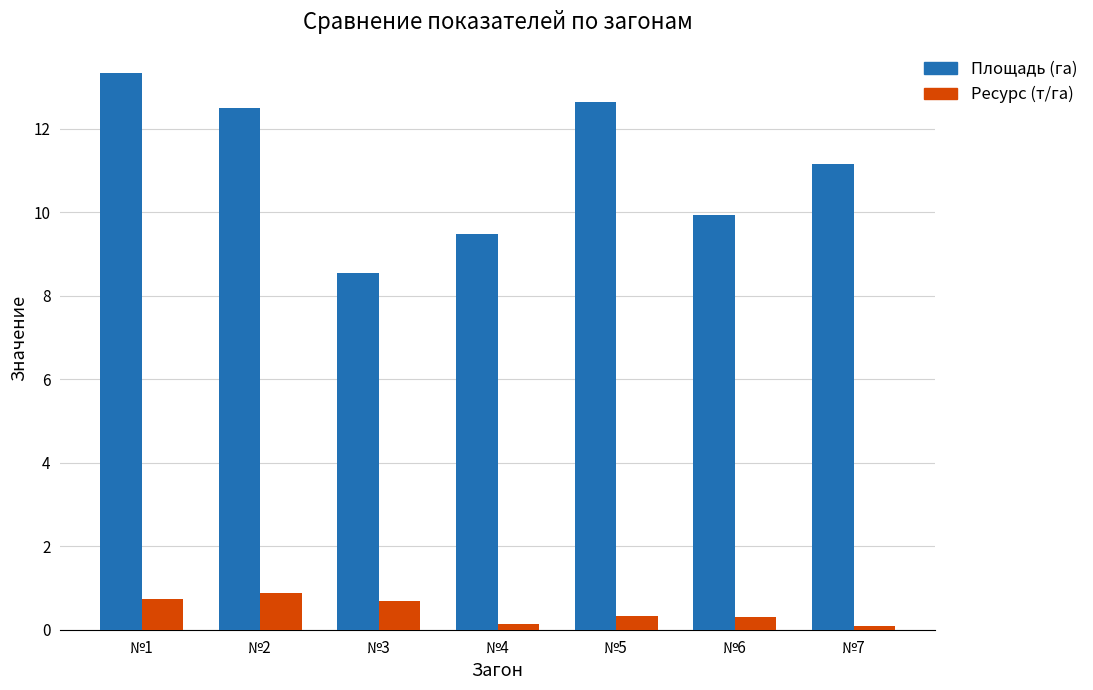

What is the greatest value displayed?

13.3